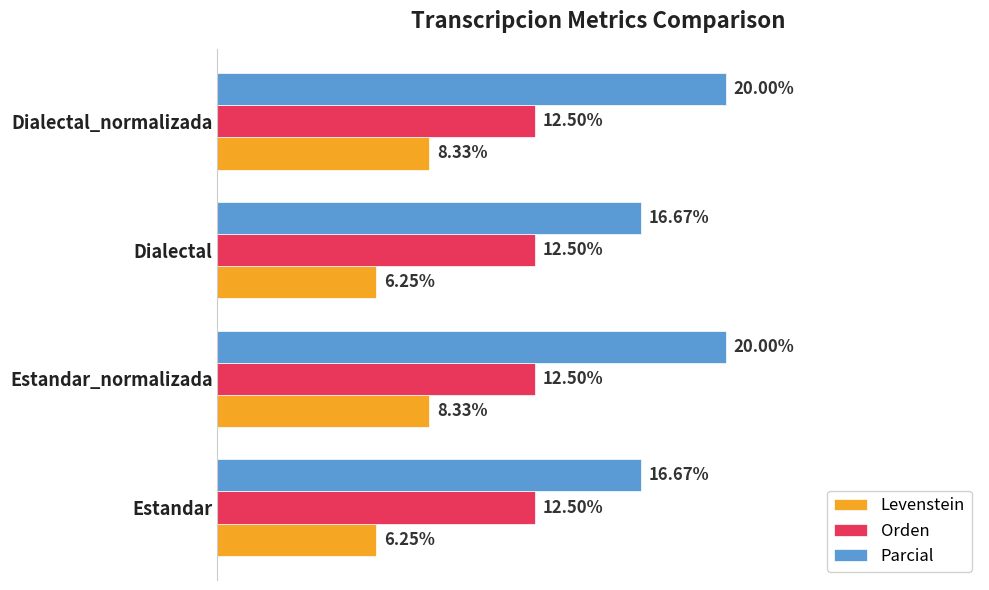

List the series in order of their overall mean, highest first.

Parcial, Orden, Levenstein